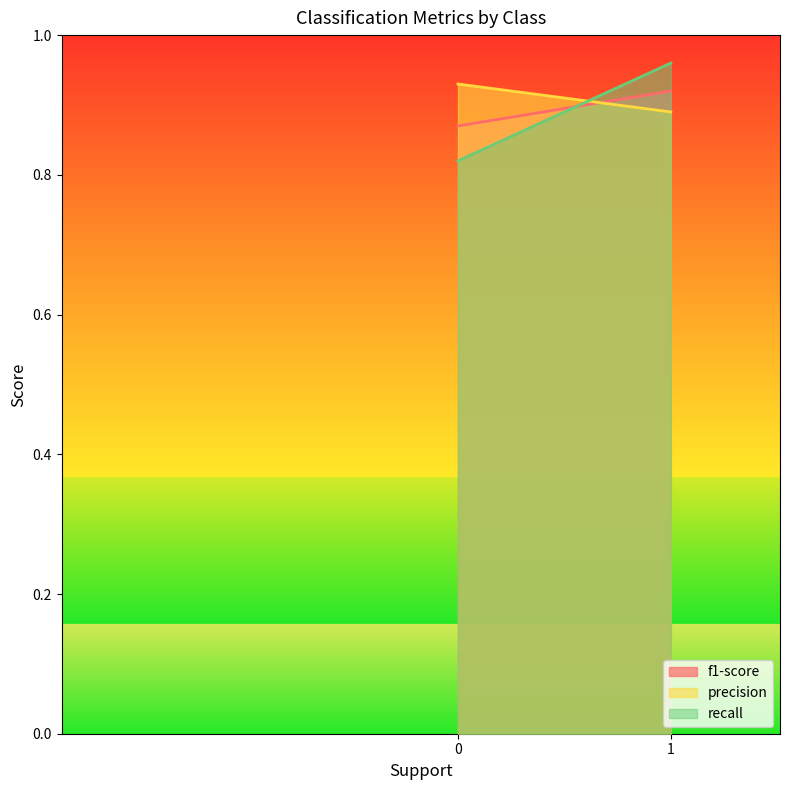

What is the sum of all f1-score values?

1.8